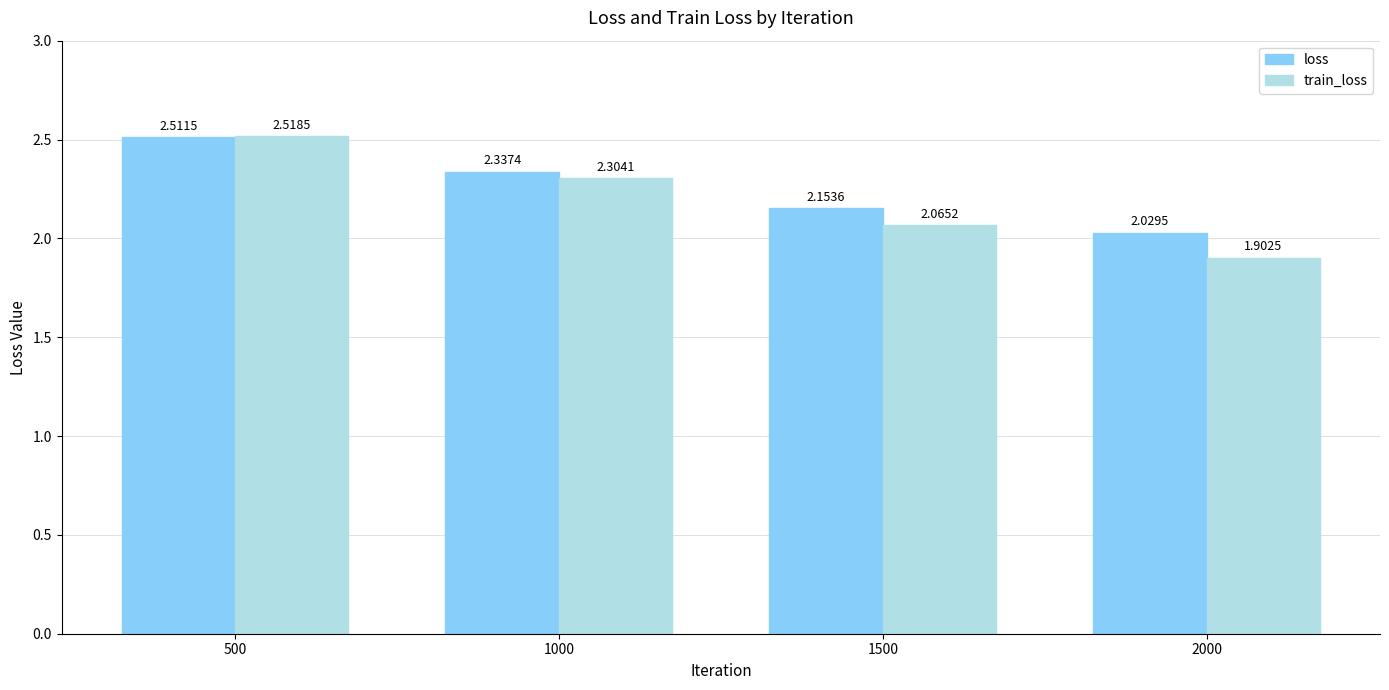

Count the number of data series in this chart.

2